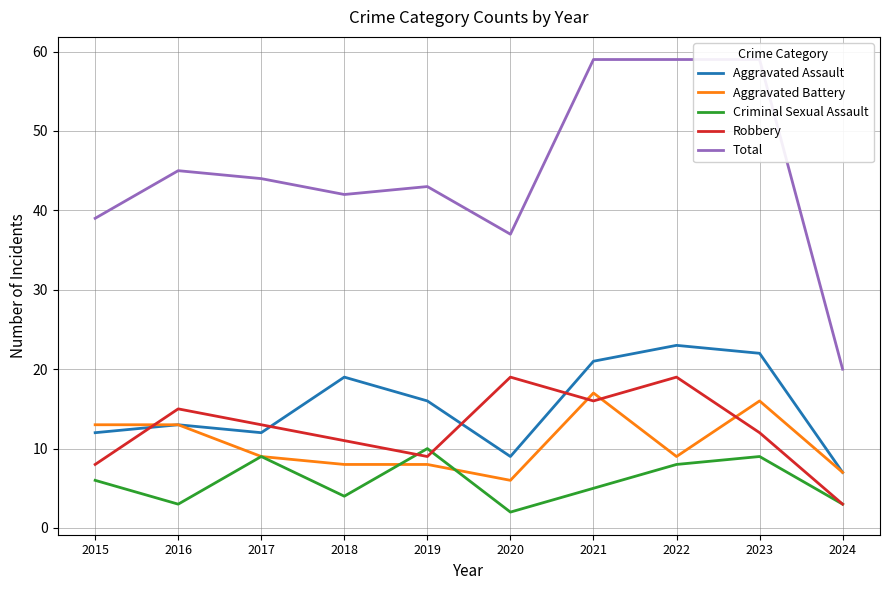

True or false: Robbery has a value of 19 at 2022.

True